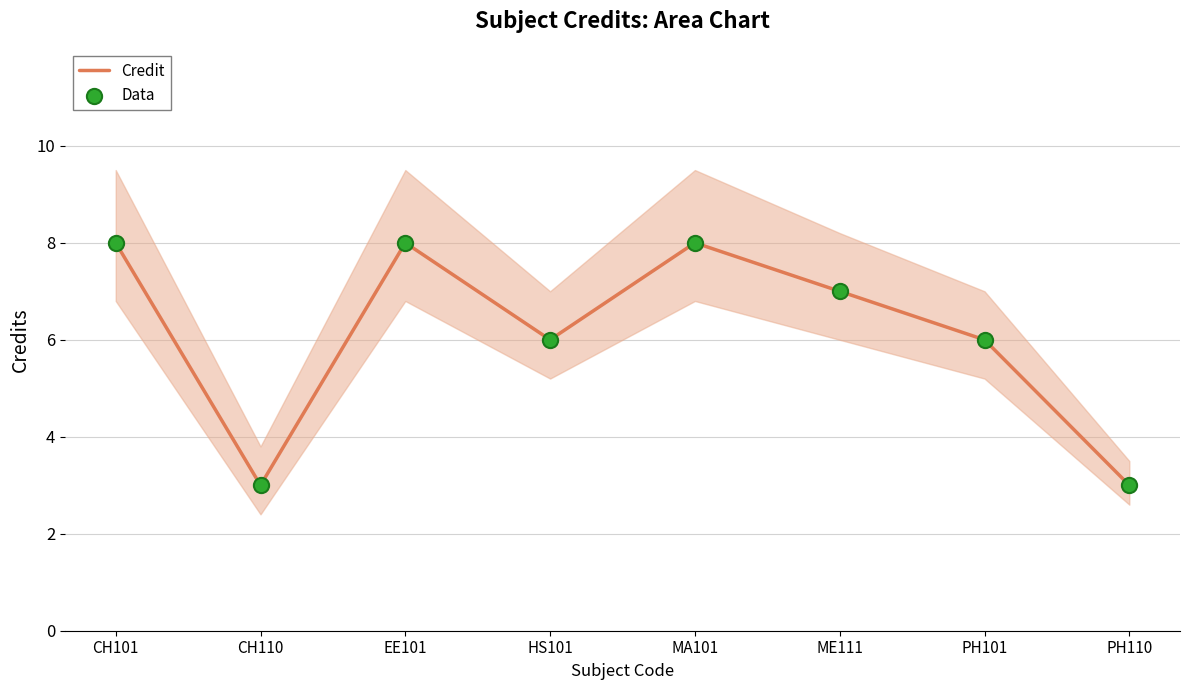

What is the total value across all series at CH101?

16